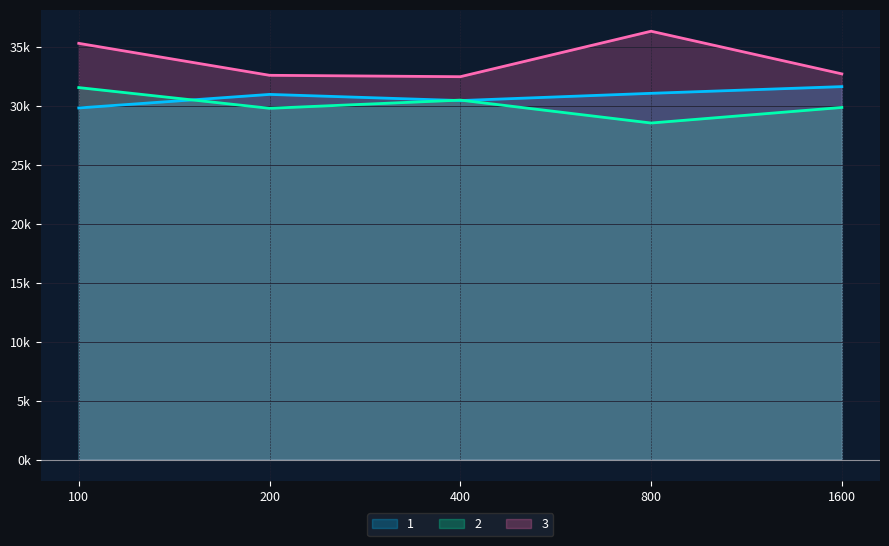

Does the chart have visible grid lines?

Yes